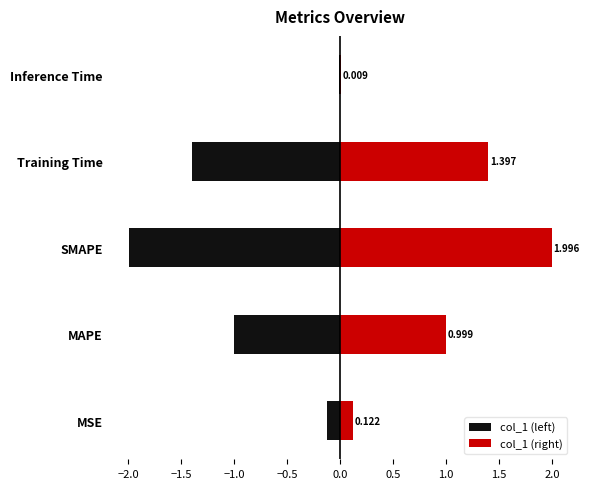

List the series in order of their overall mean, highest first.

col_1 (right), col_1 (left)